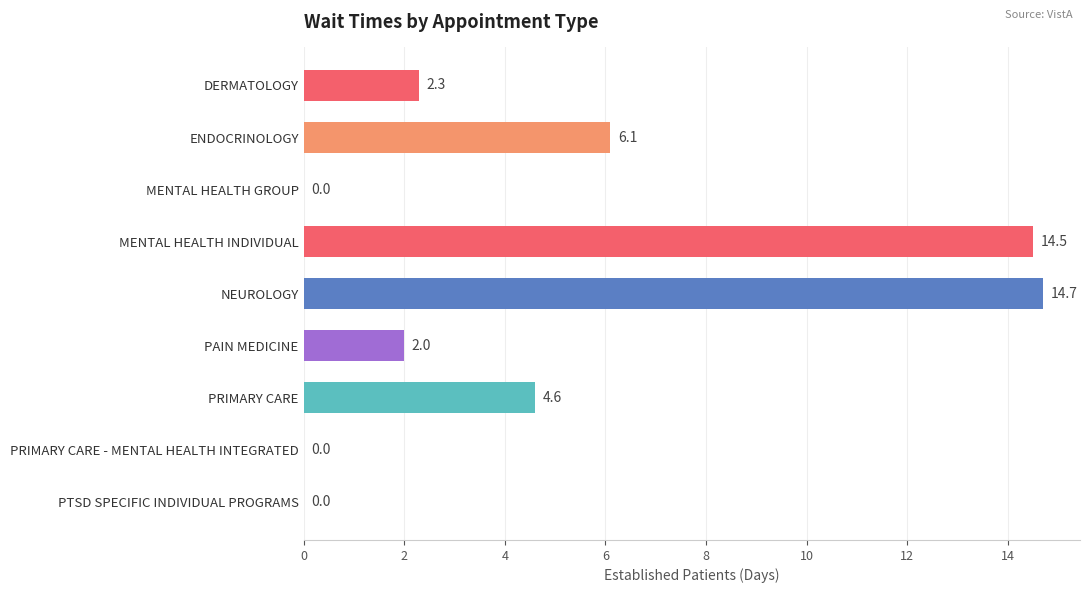

What is the sum of all values?

44.2